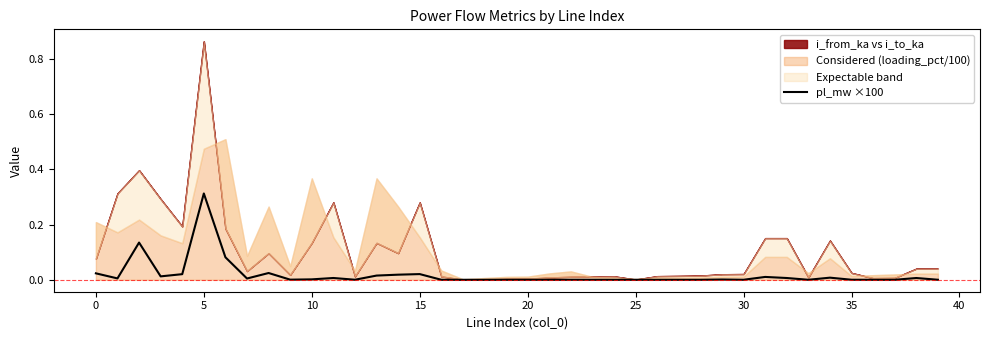

Which label corresponds to the smallest value in the chart?

17